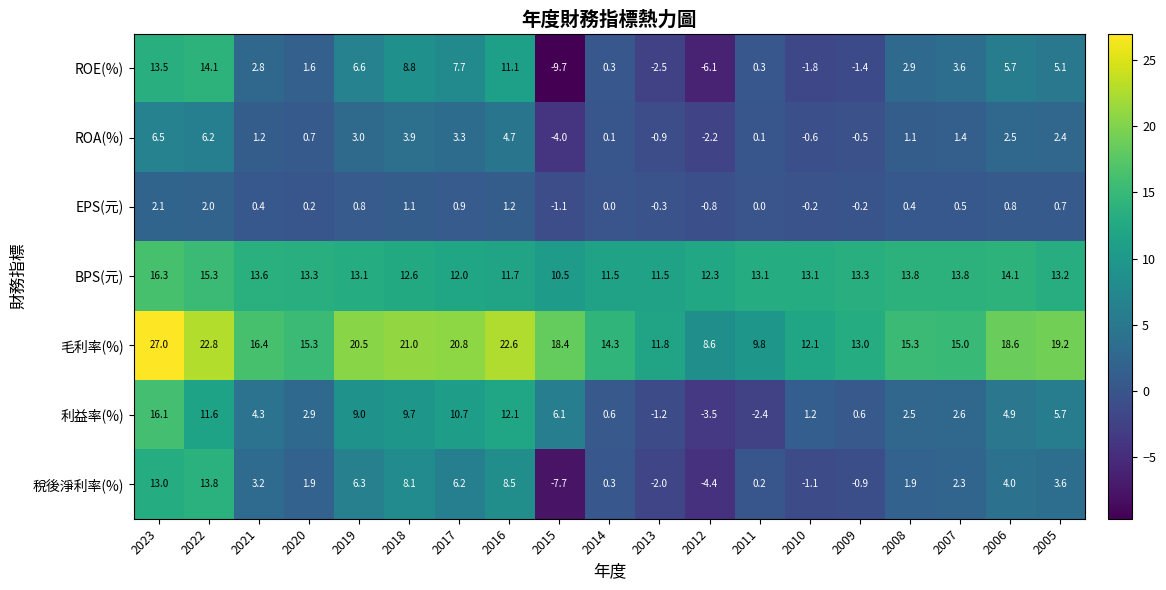

How many values in ROA(%) are above zero?

14